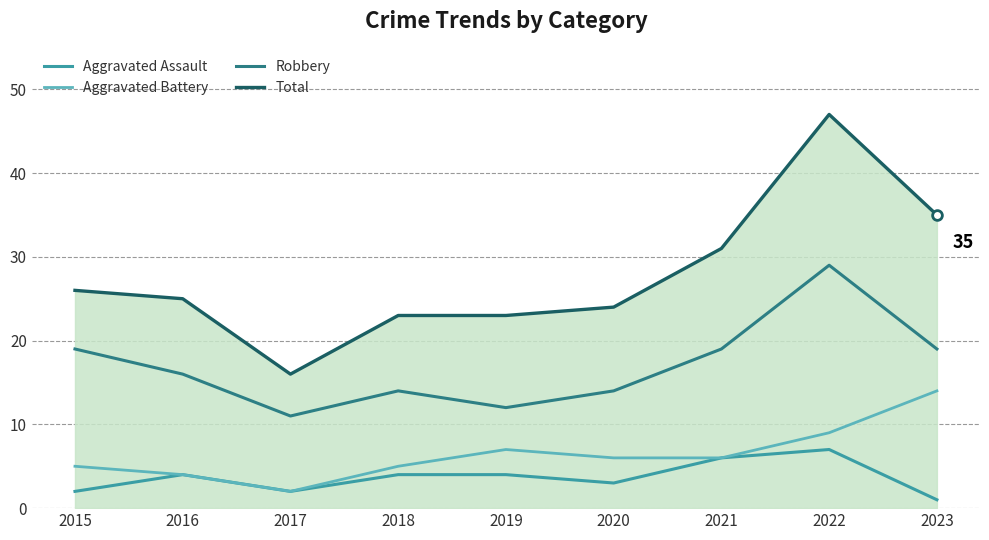

What are all the series names shown in the legend?

Aggravated Assault, Aggravated Battery, Robbery, Total